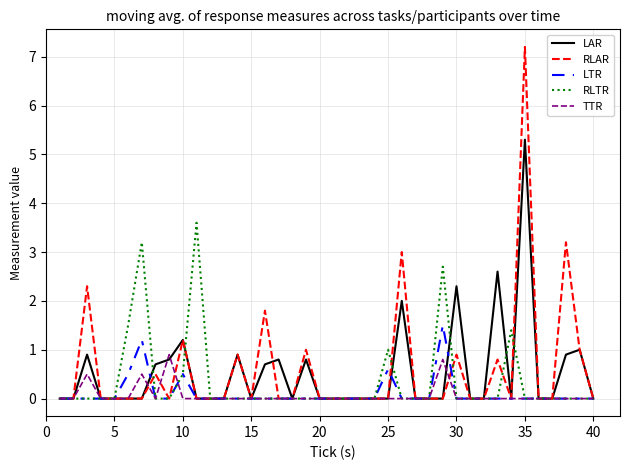

Rank the series by their maximum value, from lowest to highest.

TTR, LTR, RLTR, LAR, RLAR